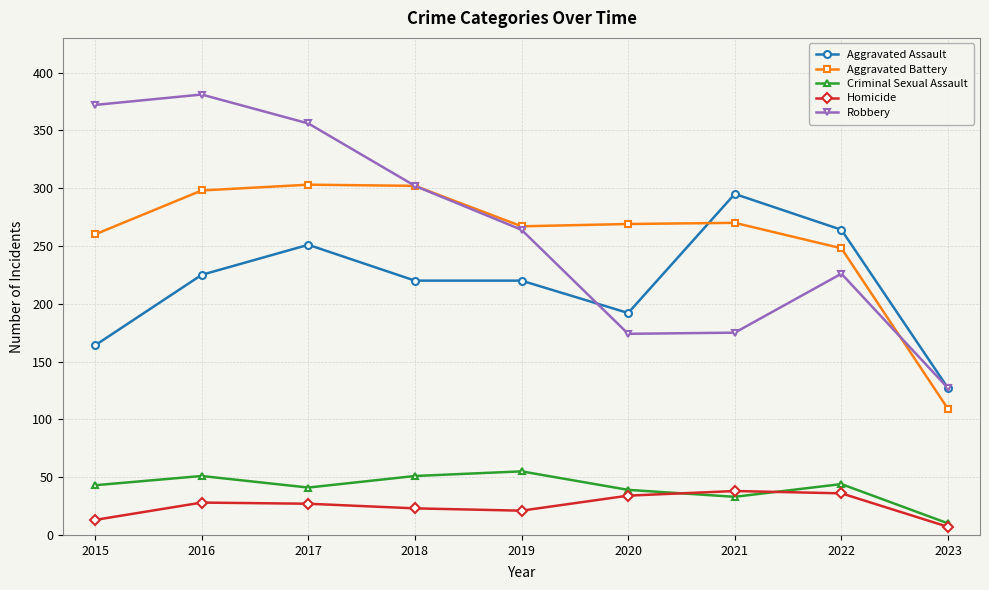

Is the value of Robbery at 2019 greater than the value of Aggravated Battery at 2018?

No